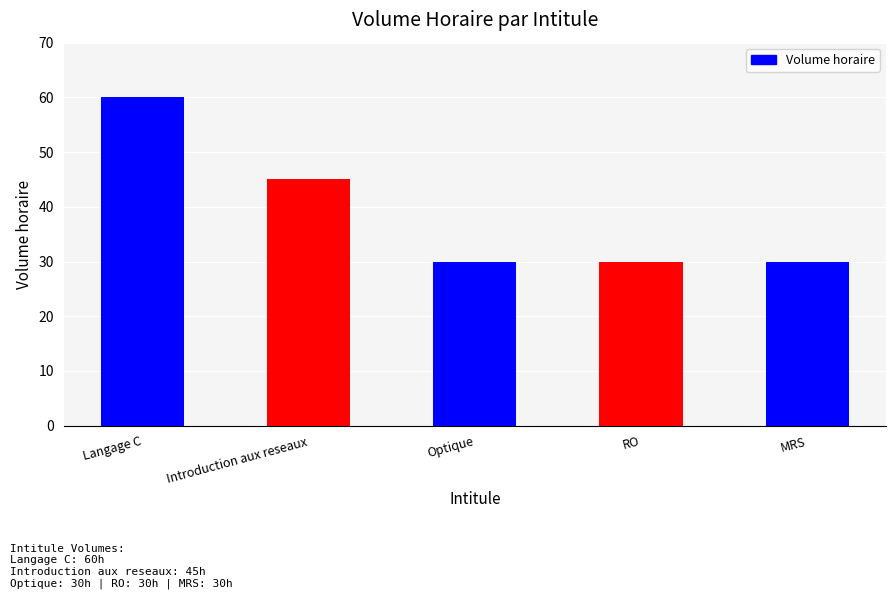

Approximately how many times larger is the value at Optique compared to RO?

1.0